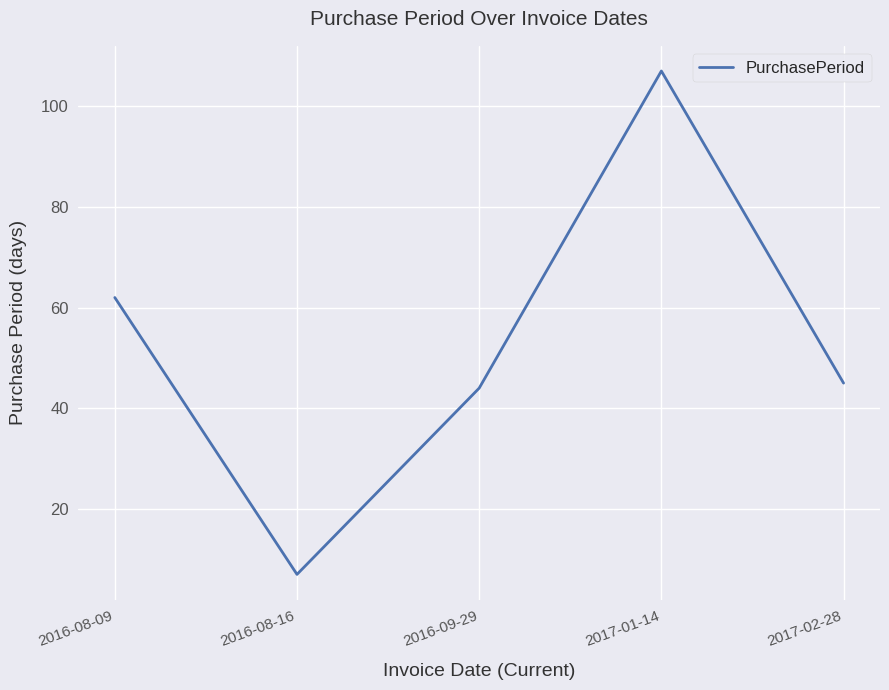

How many interior local peaks (higher than both neighbors) does the data have?

1